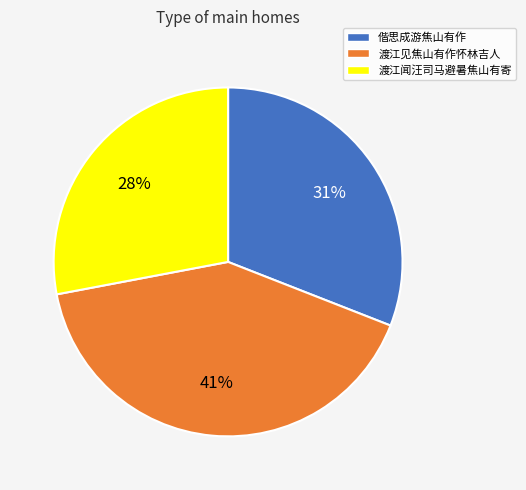

What percentage is the 渡江闻汪司马避暑焦山有寄 slice, to the nearest percent?

28%